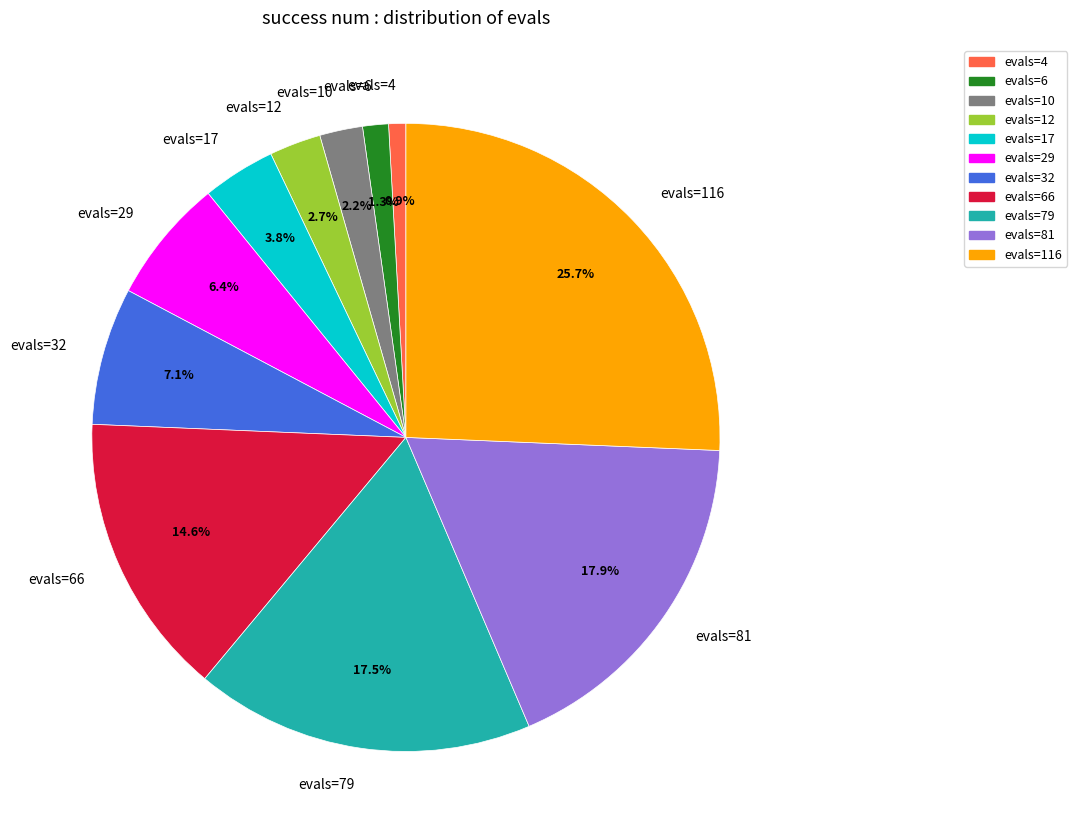

Which category has the biggest portion of the pie?

evals=116